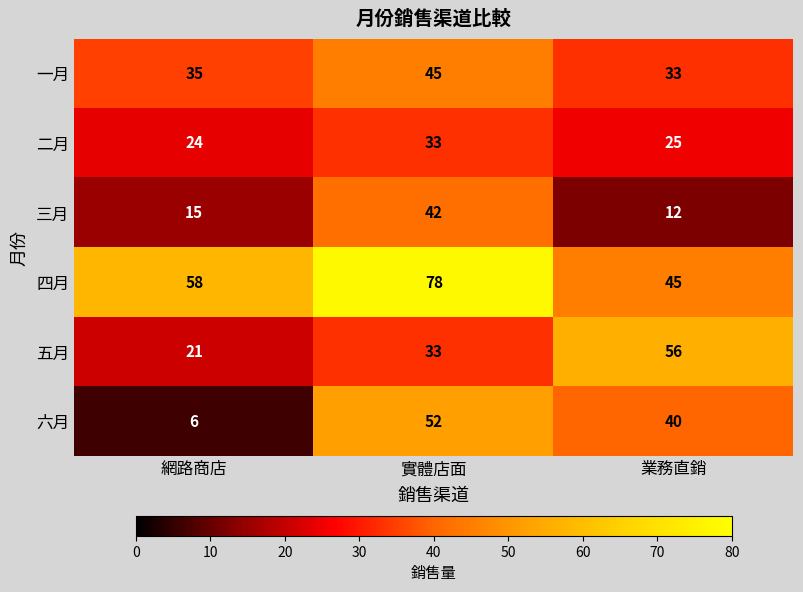

Where is 四月 nearest to the value 61?

網路商店